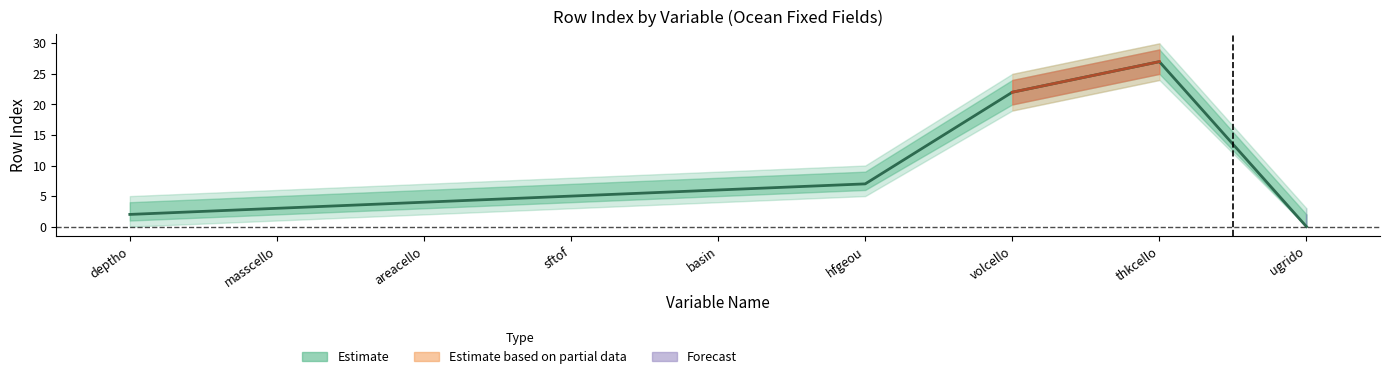

Reading left to right, extract all data points from this chart.

rowIndex: deptho=2	masscello=3	areacello=4	sftof=5	basin=6	hfgeou=7	volcello=22	thkcello=27	ugrido=0
upper_band: deptho=4	masscello=5	areacello=6	sftof=7	basin=8	hfgeou=9	volcello=24	thkcello=29	ugrido=2
lower_band: deptho=1	masscello=2	areacello=3	sftof=4	basin=5	hfgeou=6	volcello=20	thkcello=25	ugrido=0
outer_upper: deptho=5	masscello=6	areacello=7	sftof=8	basin=9	hfgeou=10	volcello=25	thkcello=30	ugrido=3
outer_lower: deptho=0	masscello=1	areacello=2	sftof=3	basin=4	hfgeou=5	volcello=19	thkcello=24	ugrido=0